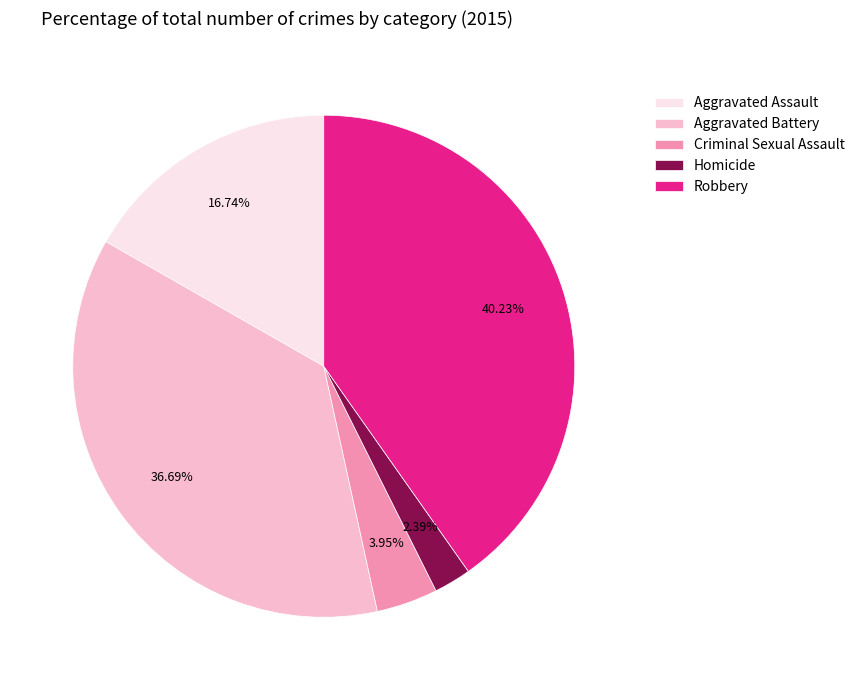

To the nearest percent, what is the combined percentage of Homicide and Aggravated Battery?

39%